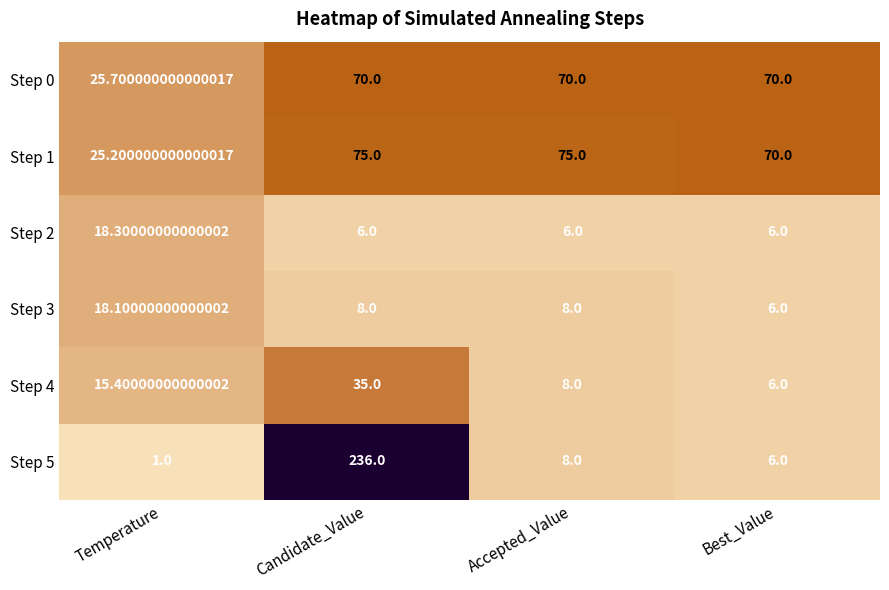

What is the average value of the Step 0 series?

58.9